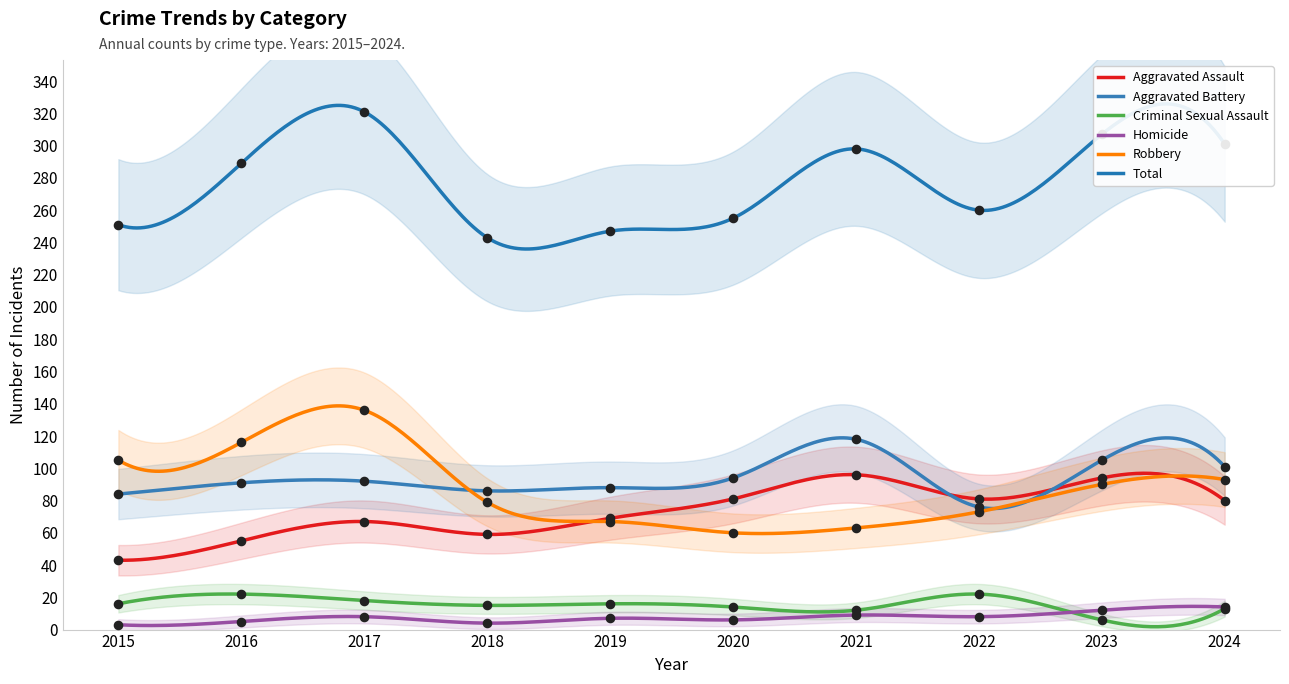

Which series has the largest total across all categories?

Total